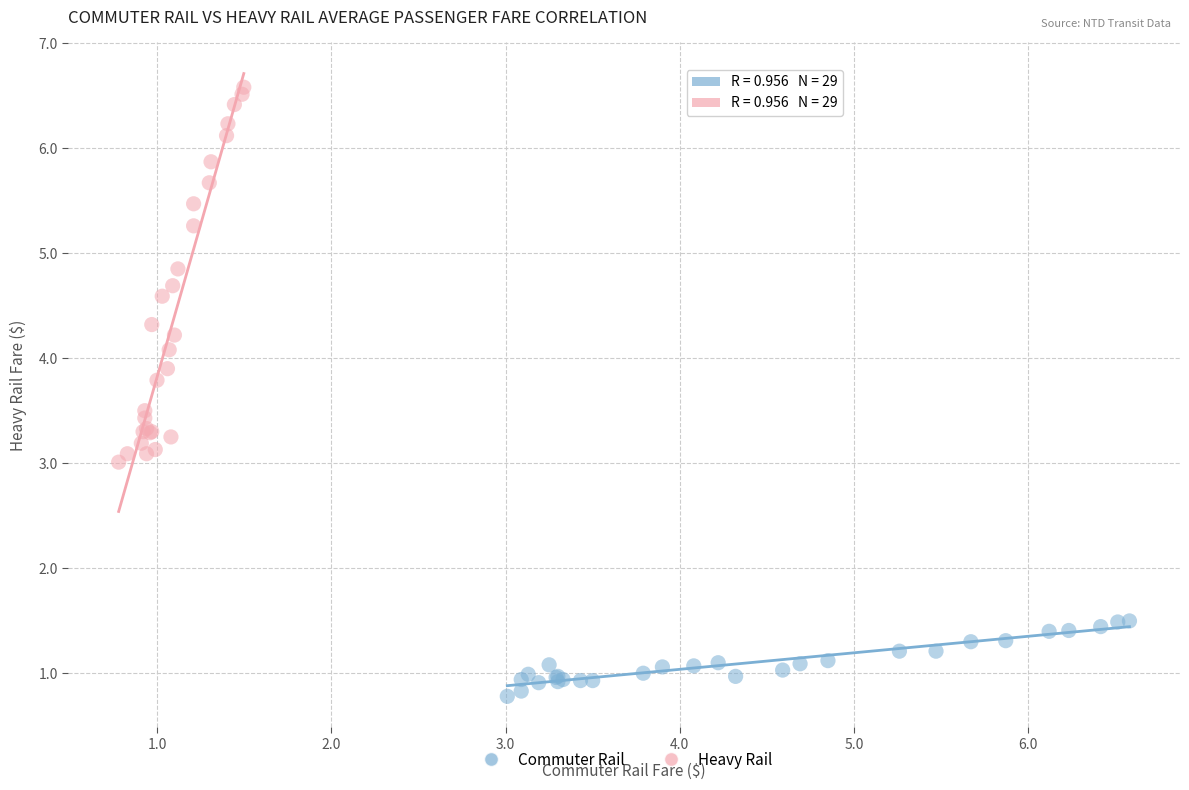

Which series has the largest Y range (max minus min)?

Heavy Rail